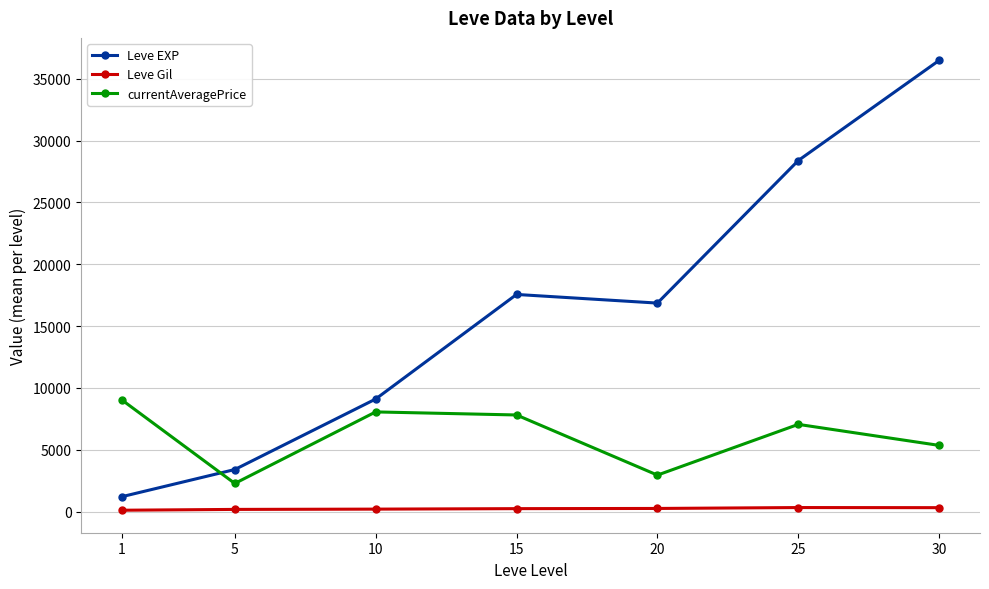

How many series are shown in this chart?

3